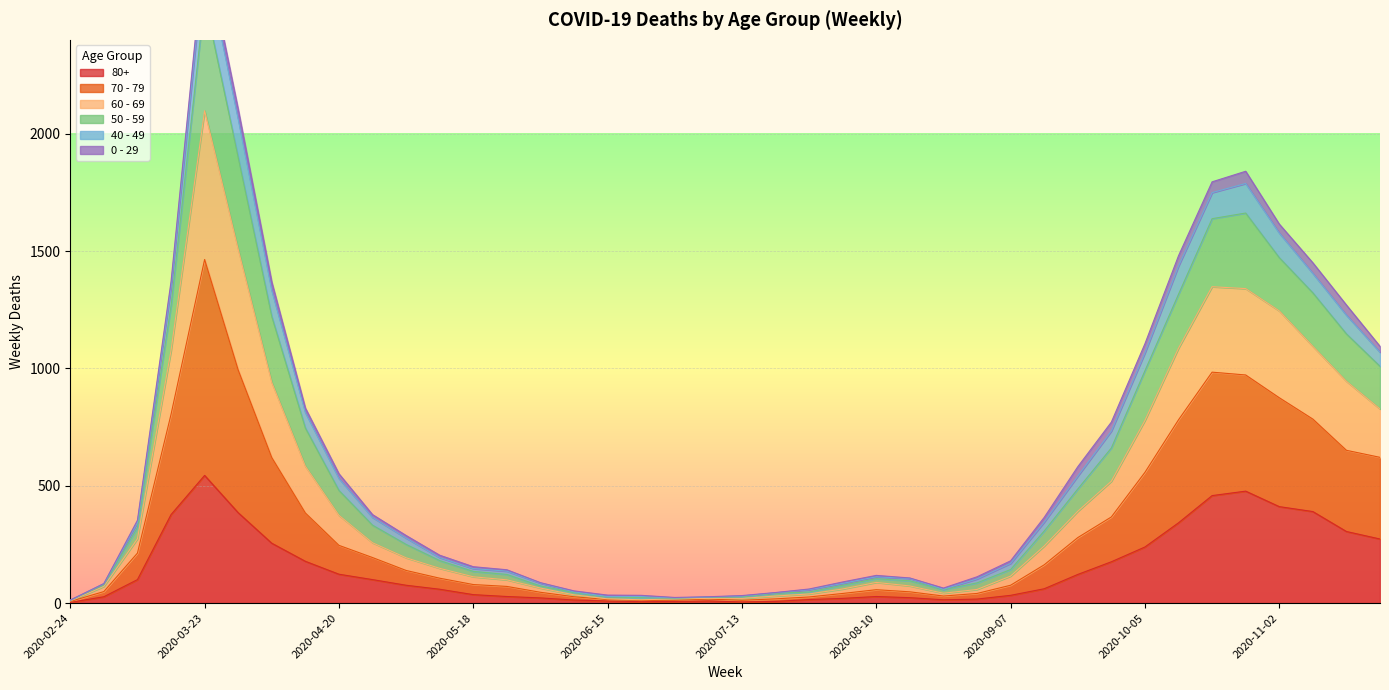

The value of 80+ at 2020-09-07 is 33. True or false?

True